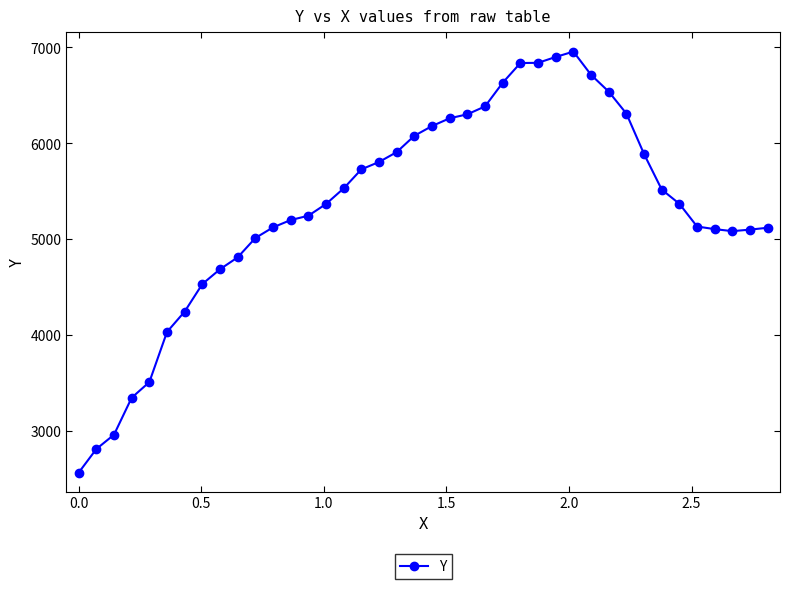

What is the sum of all values?

213686.8